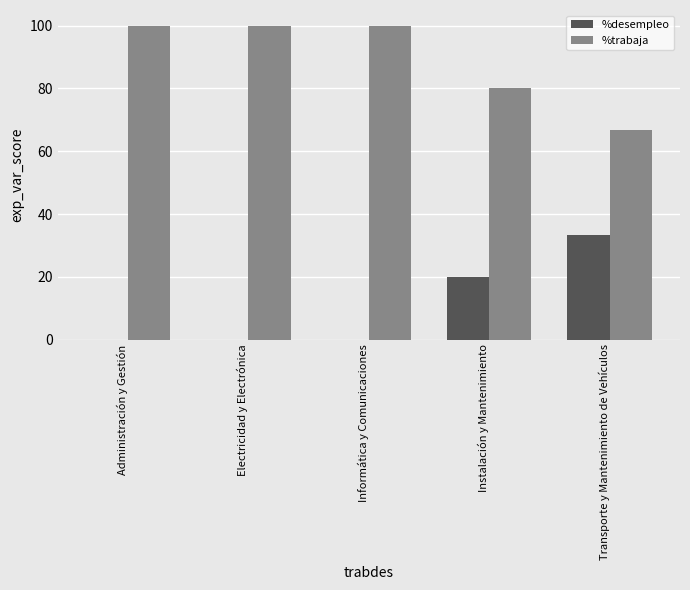

Reading left to right, extract all data points from this chart.

%desempleo: Administración y Gestión=0.0	Electricidad y Electrónica=0.0	Informática y Comunicaciones=0.0	Instalación y Mantenimiento=20.0	Transporte y Mantenimiento de Vehículos=33.3
%trabaja: Administración y Gestión=100.0	Electricidad y Electrónica=100.0	Informática y Comunicaciones=100.0	Instalación y Mantenimiento=80.0	Transporte y Mantenimiento de Vehículos=66.7